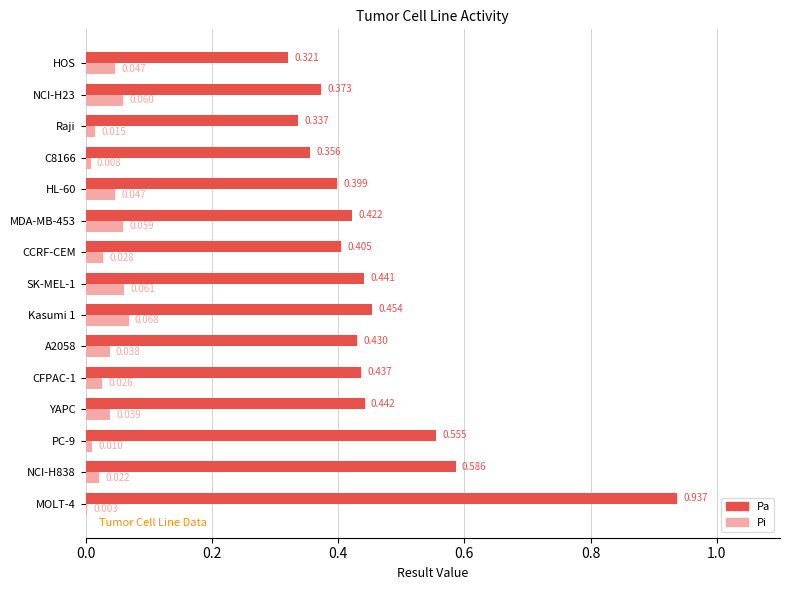

At which label is Pa closest to 0?

HOS